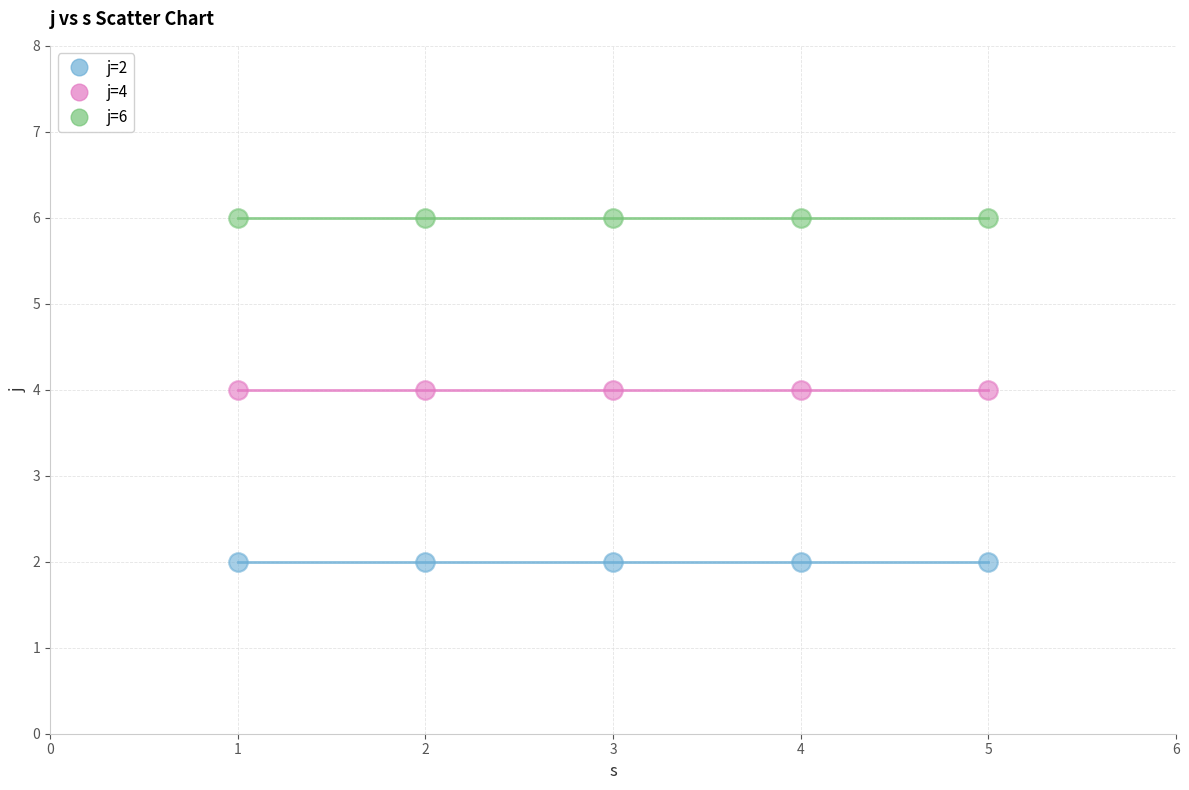

Which series reaches the minimum Y coordinate?

j=2